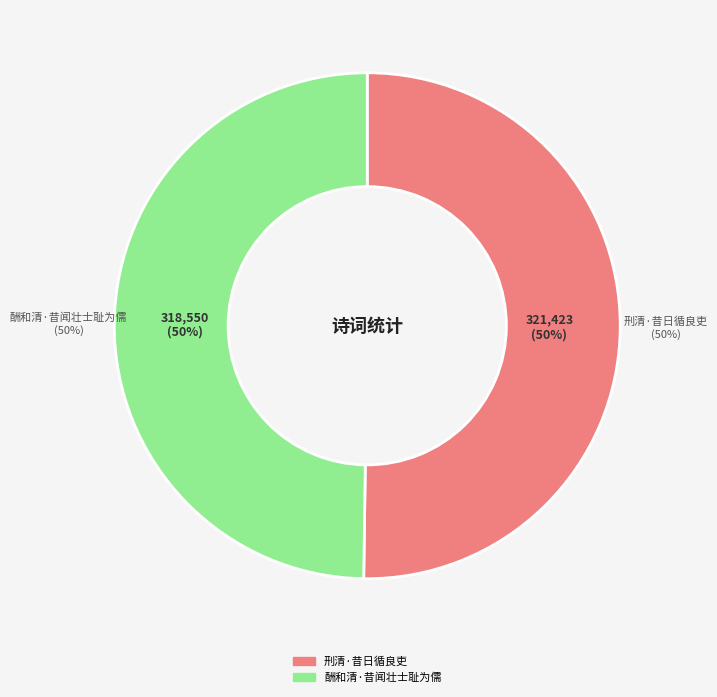

Is 酬和清·昔闻壮士耻为儒 the majority of the pie?

No